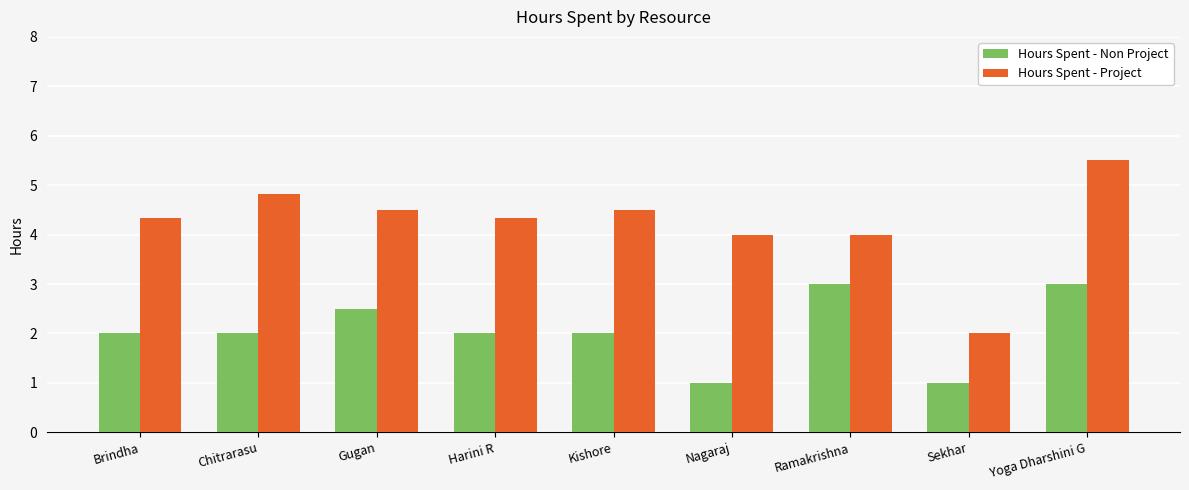

Reading left to right, transcribe all the data shown in this chart.

Hours Spent - Non Project: Brindha=2.0	Chitrarasu=2.0	Gugan=2.5	Harini R=2.0	Kishore=2.0	Nagaraj=1.0	Ramakrishna=3.0	Sekhar=1.0	Yoga Dharshini G=3.0
Hours Spent - Project: Brindha=4.3	Chitrarasu=4.8	Gugan=4.5	Harini R=4.3	Kishore=4.5	Nagaraj=4.0	Ramakrishna=4.0	Sekhar=2.0	Yoga Dharshini G=5.5